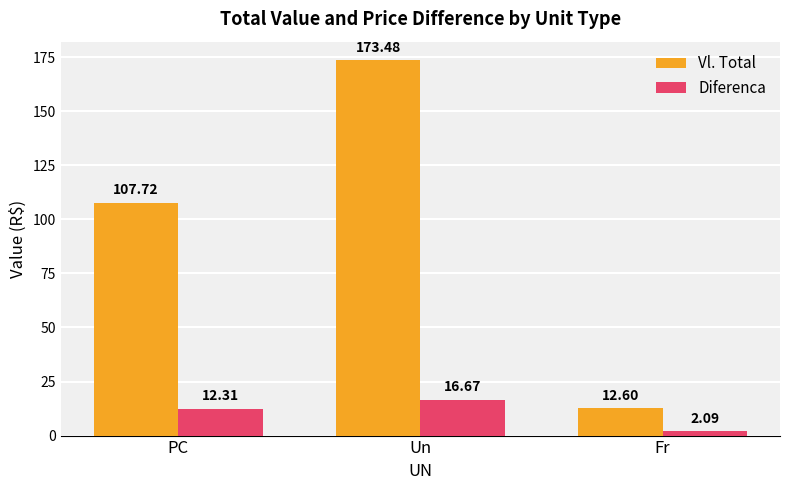

Is the value of Vl. Total at Fr greater than the value of Diferenca at PC?

Yes